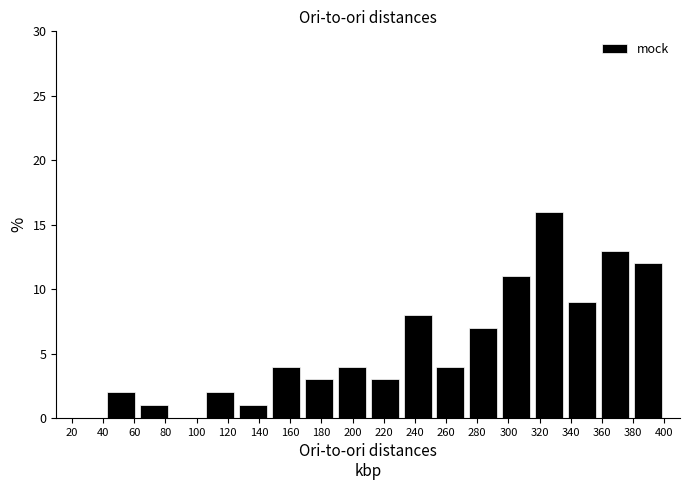

Reading left to right, list every bar in this chart as the range it spans on the x-axis followed by its height. Neither the bar edges nor the heights are printed on the chart, so give them approximately, as read against the axes.

20 to 42: 0
42 to 62: 2
62 to 84: 1
84 to 104: 0
104 to 126: 2
126 to 146: 1
146 to 168: 4
168 to 188: 3
188 to 210: 4
210 to 232: 3
232 to 252: 8
252 to 274: 4
274 to 294: 7
294 to 316: 11
316 to 336: 16
336 to 358: 9
358 to 378: 13
378 to 400: 12